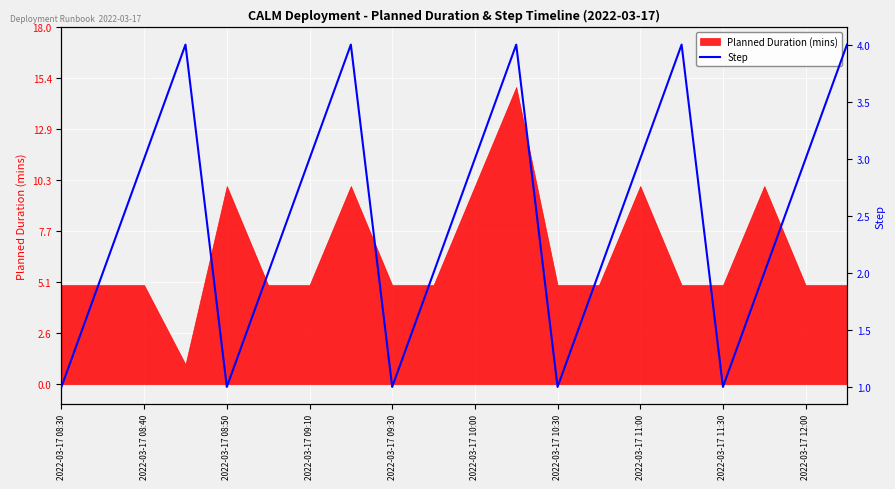

True or false: the data shows 4 at 15.

True